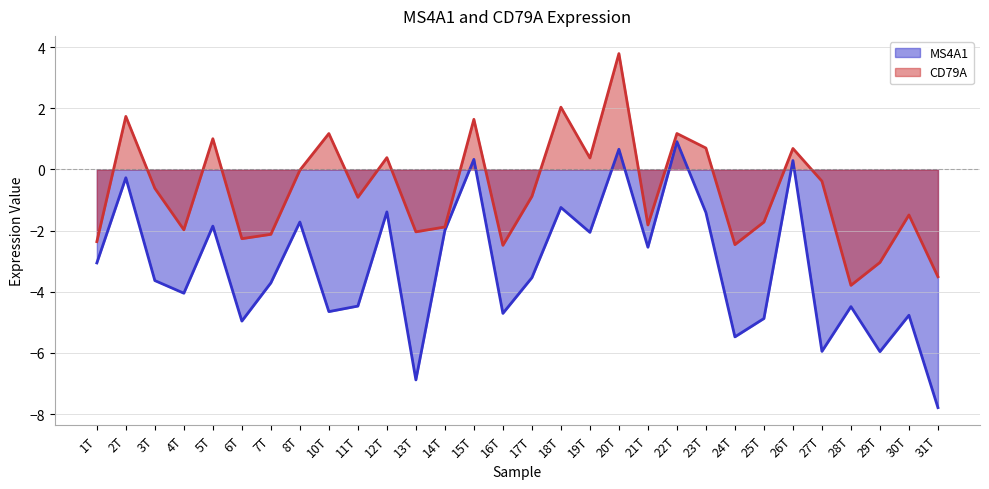

At which category does the chart reach its peak across all series?

20T